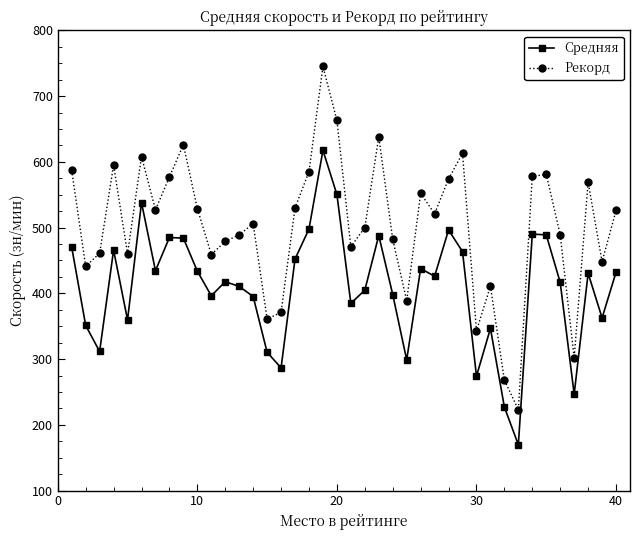

What is the maximum value shown in the chart?

745.0